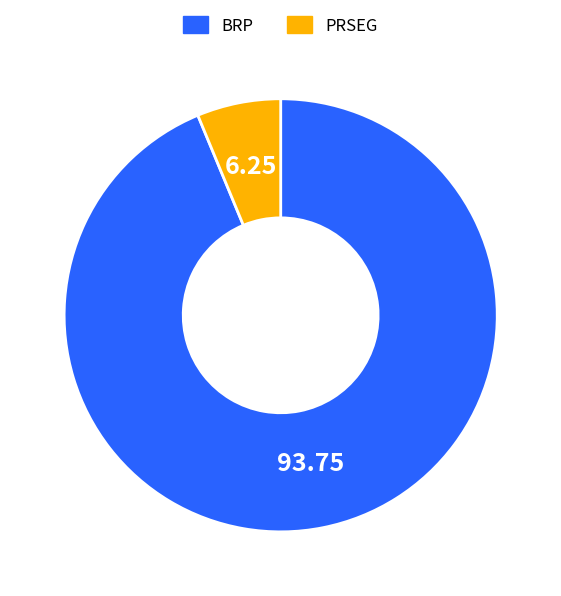

Combined, do BRP and PRSEG account for over 50%?

Yes